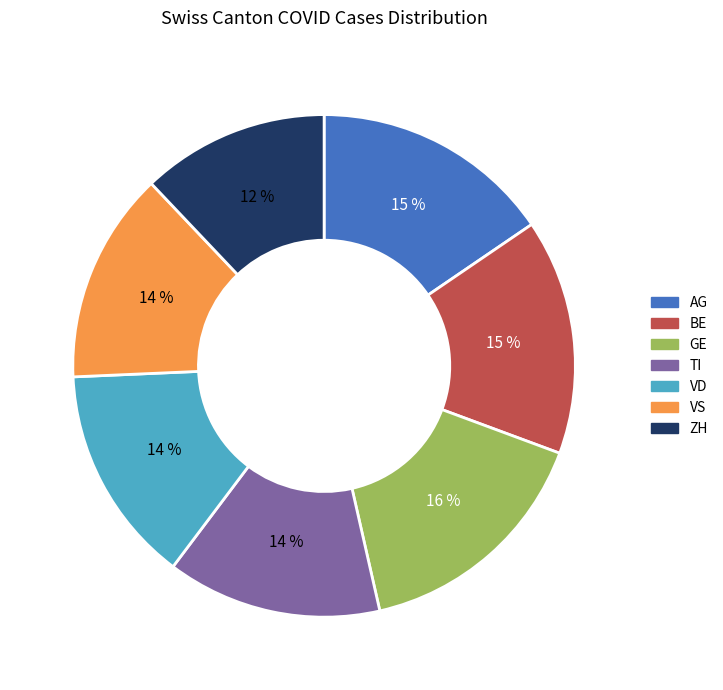

Which slice is the smallest?

ZH